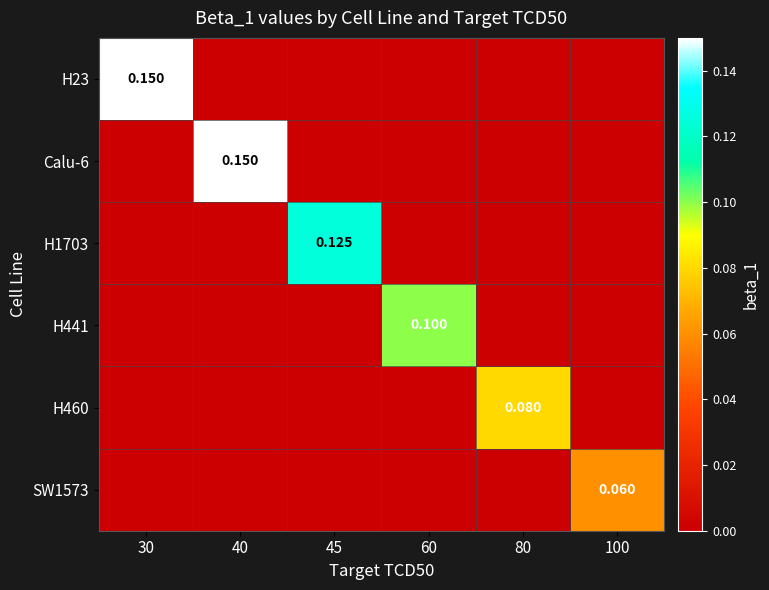

What is the difference between the highest and lowest values at 100?

0.1